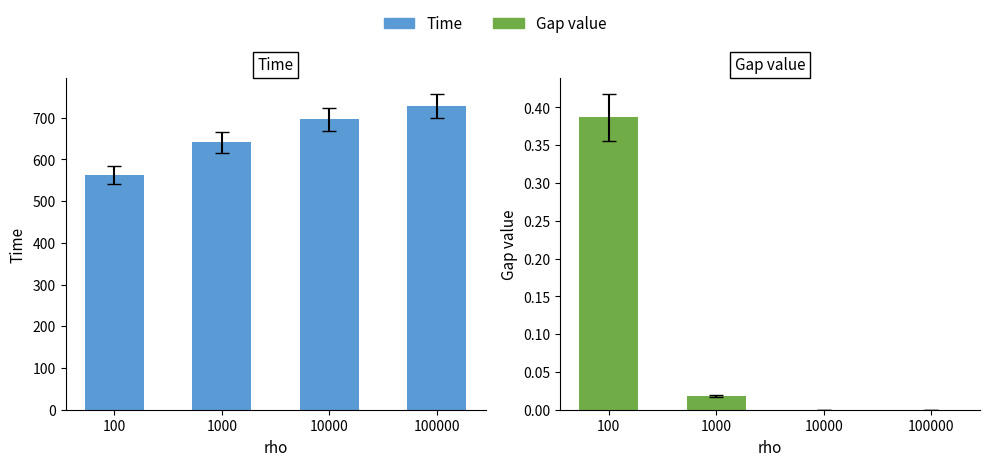

What is the average value of the Gap value series?

0.1